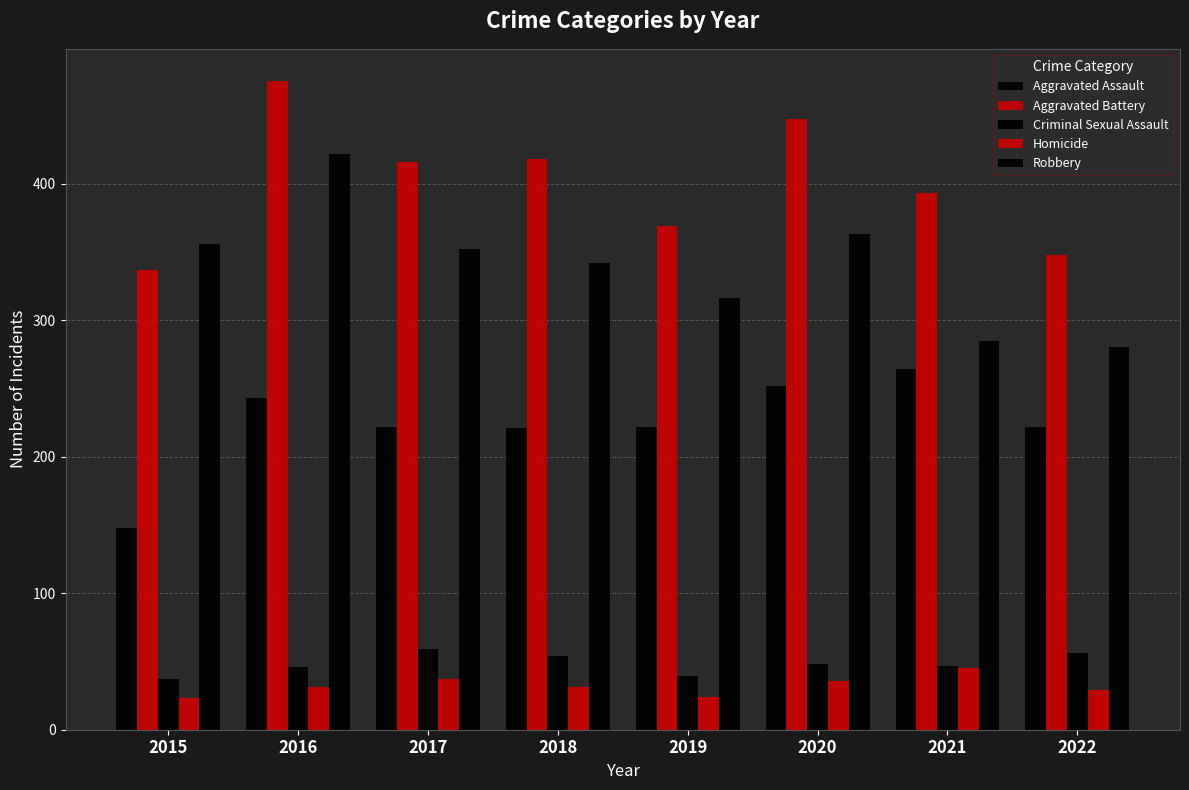

How many data points in Aggravated Battery are less than 416?

4